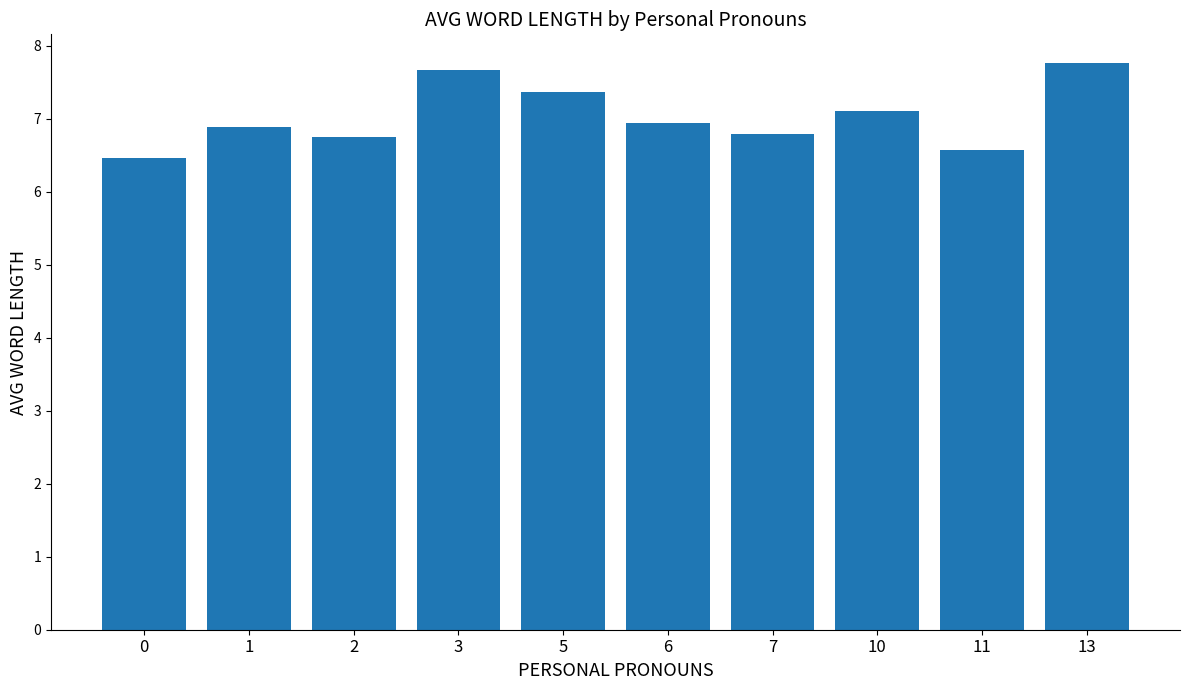

Count the number of categories in the chart.

10